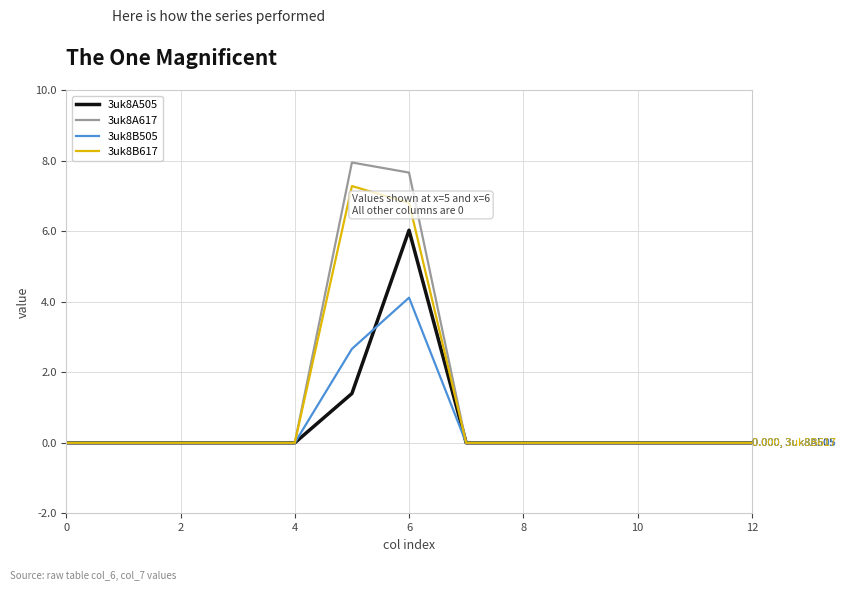

What is the highest value of the 3uk8A617 series?

8.0